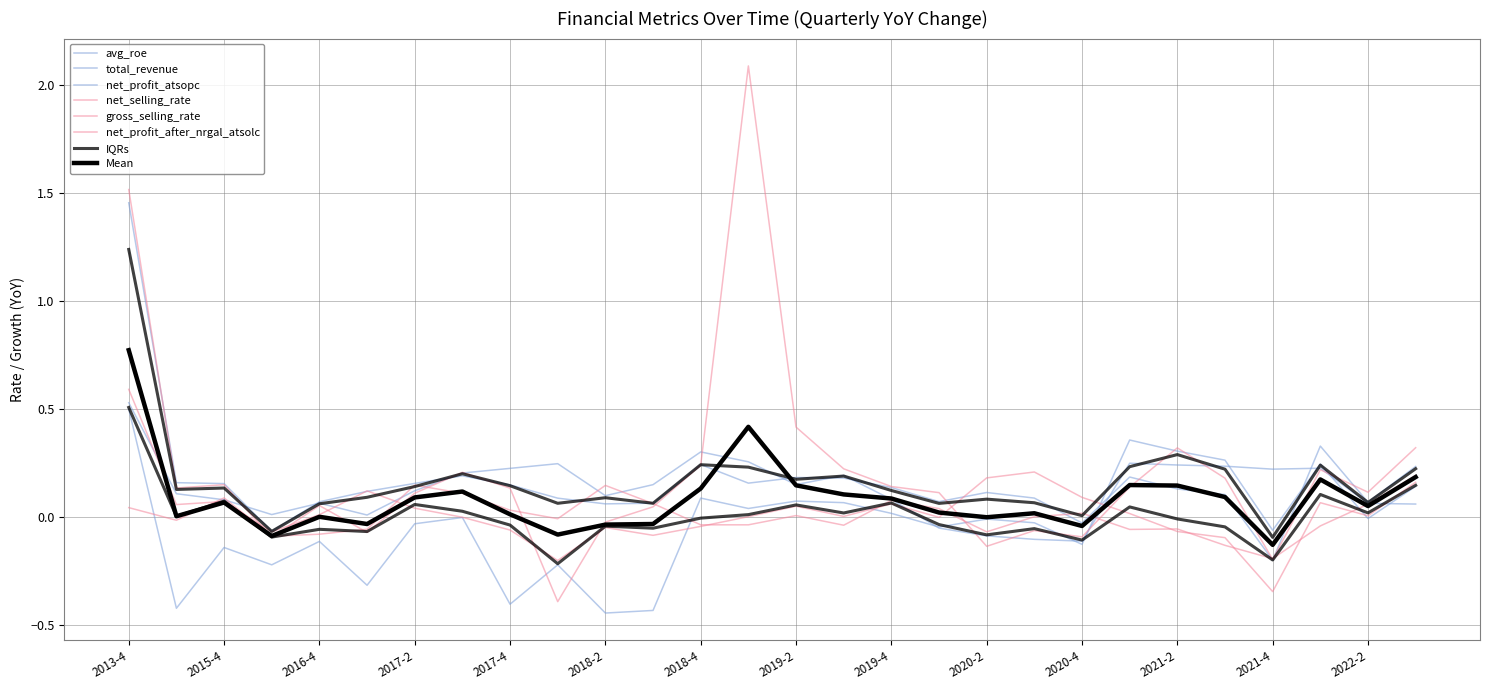

At which category is the sum across all series the highest?

2013-4